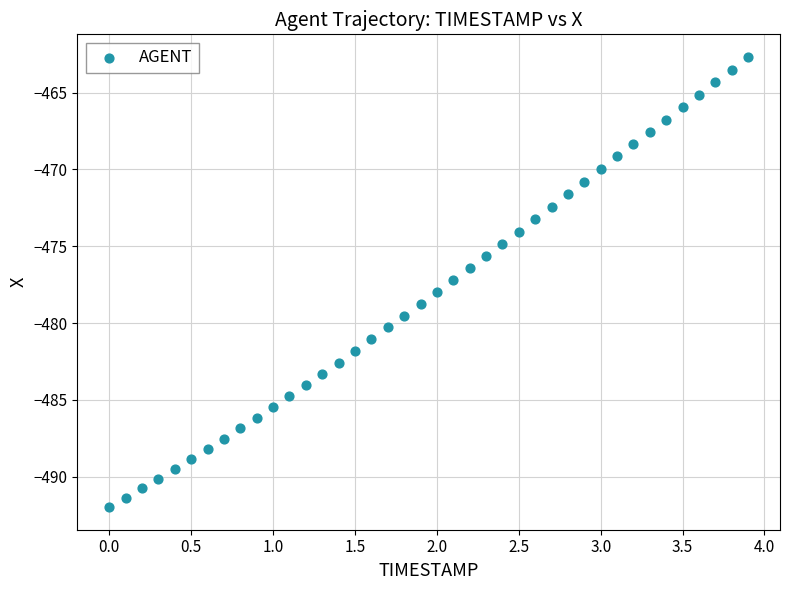

What is the range of Y values (max minus min)?

29.3